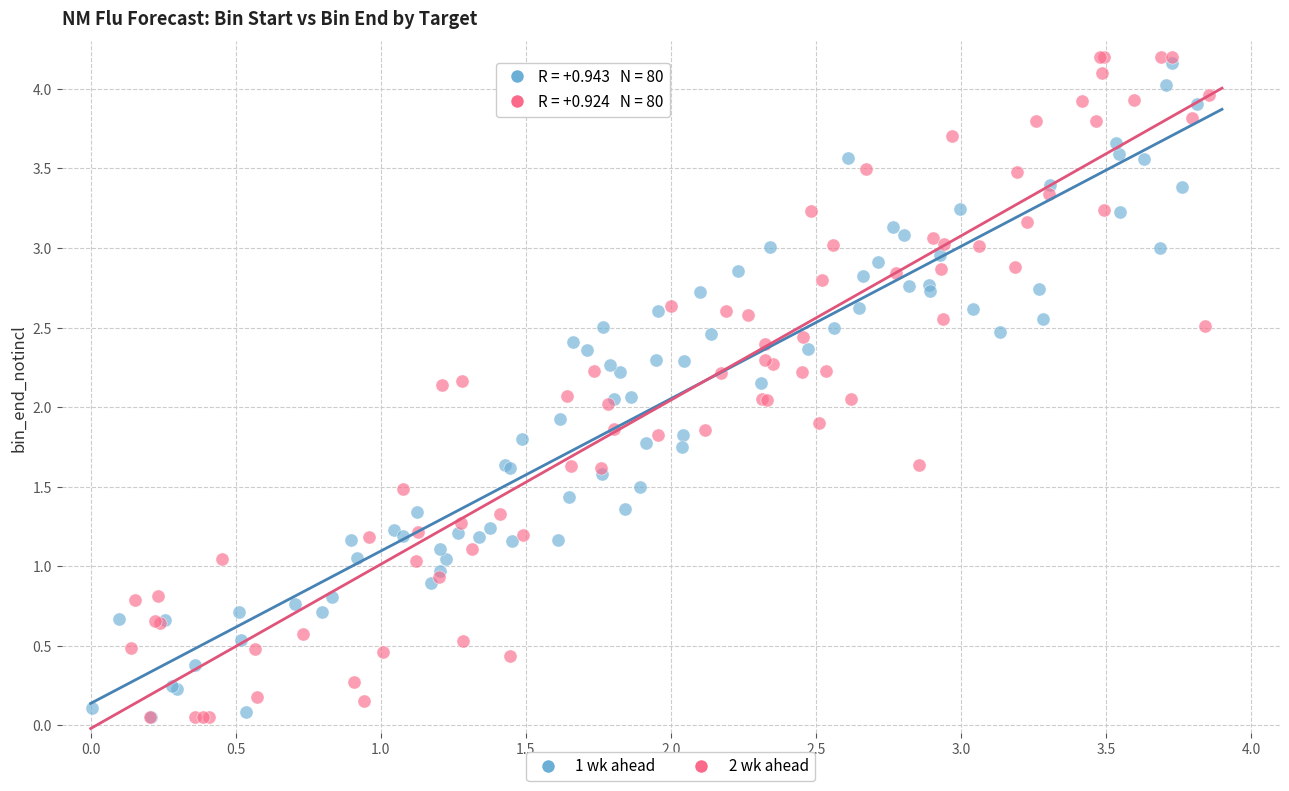

Which series has the widest spread of Y values?

2 wk ahead